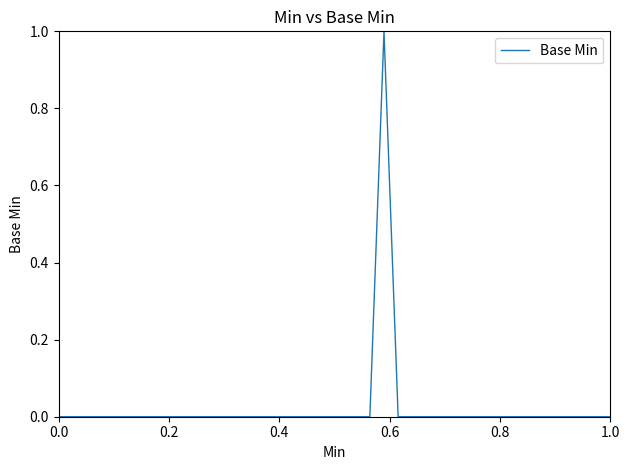

How many lines are shown in the chart?

1